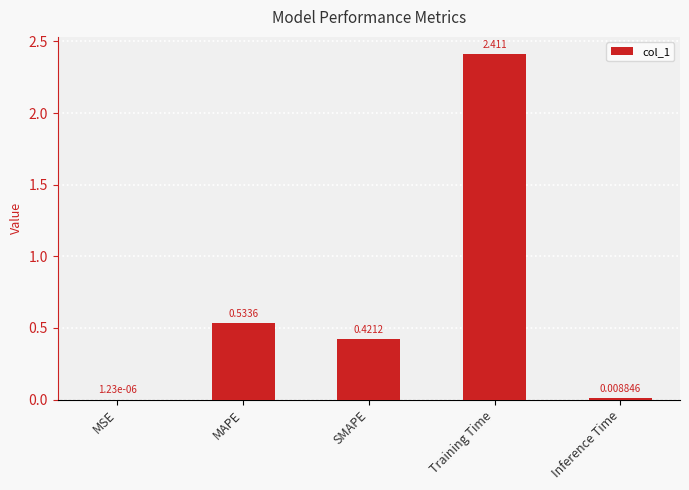

Between MSE and Inference Time, which is larger?

Inference Time